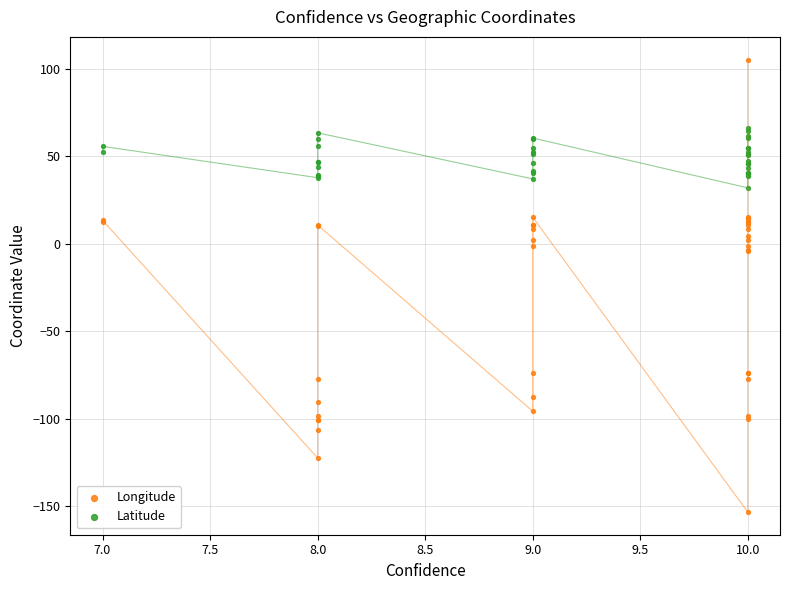

Which series has the widest spread of Y values?

Longitude